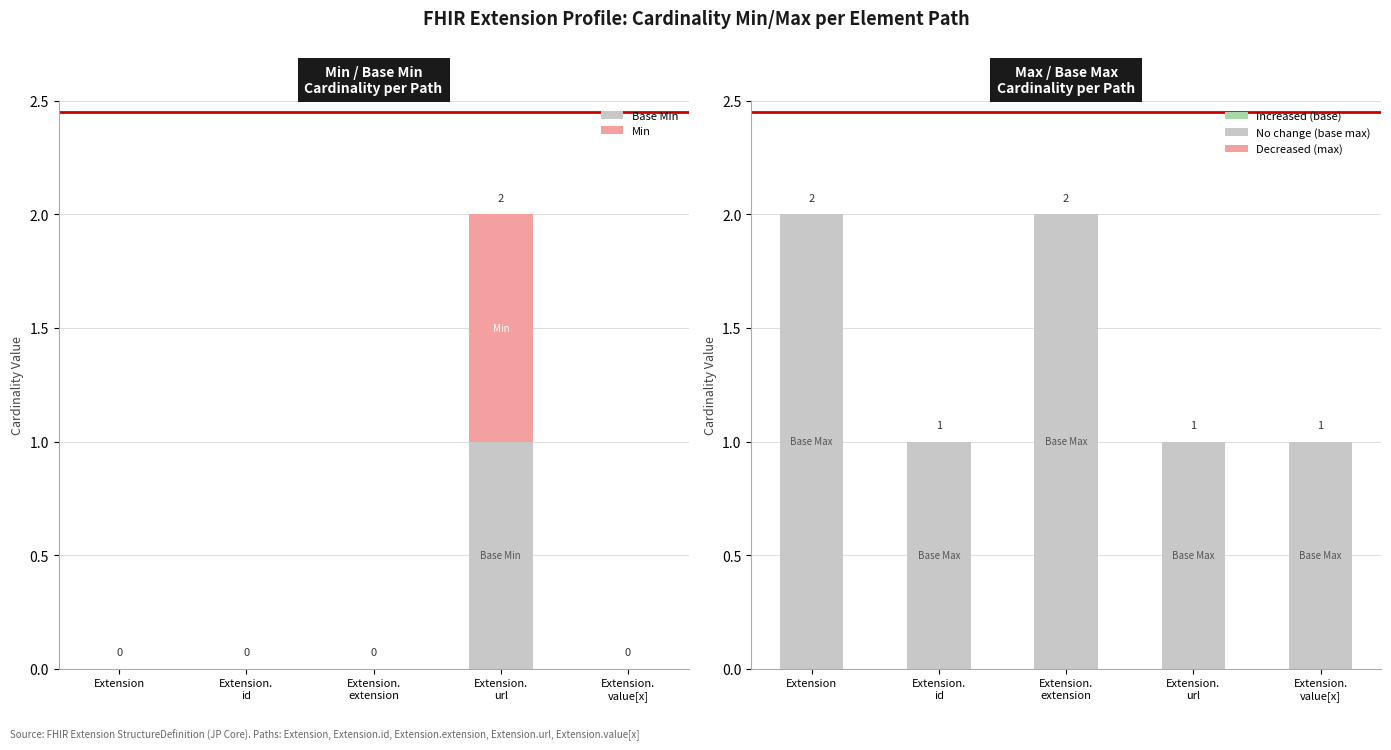

Does the chart contain stacked bars?

No